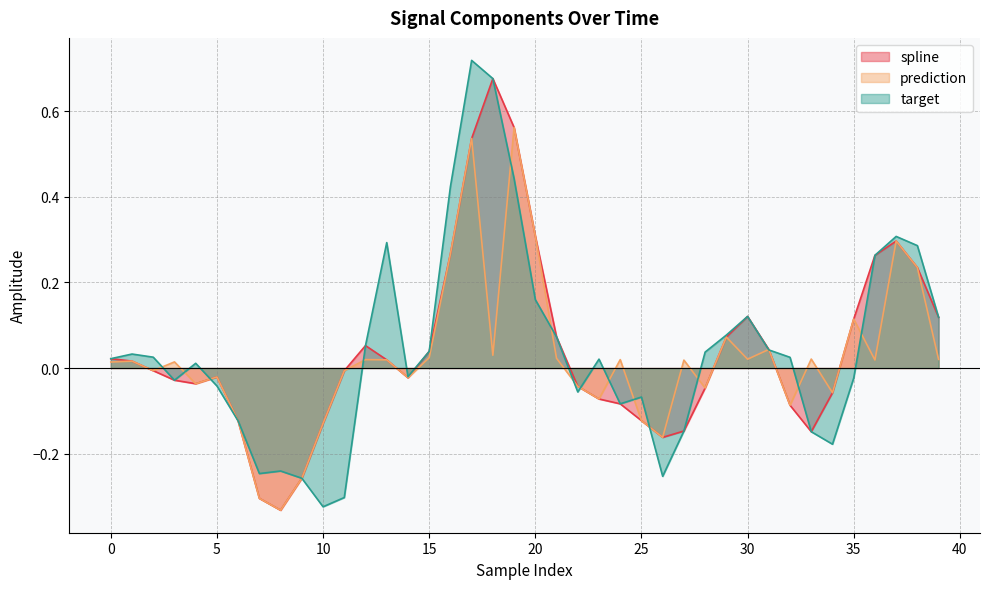

True or false: prediction has a value of 0.0 at 33.

False